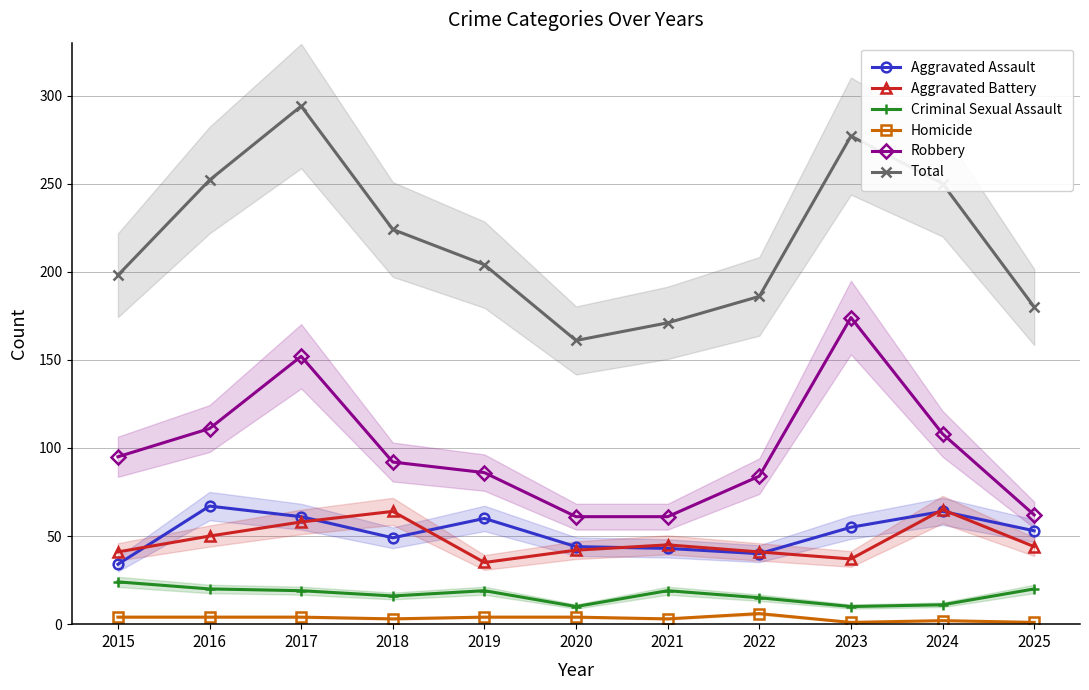

Reading left to right, transcribe all the data shown in this chart.

Aggravated Assault: 34	67	61	49	60	44	43	40	55	64	53
Aggravated Battery: 41	50	58	64	35	42	45	41	37	65	44
Criminal Sexual Assault: 24	20	19	16	19	10	19	15	10	11	20
Homicide: 4	4	4	3	4	4	3	6	1	2	1
Robbery: 95	111	152	92	86	61	61	84	174	108	62
Total: 198	252	294	224	204	161	171	186	277	250	180